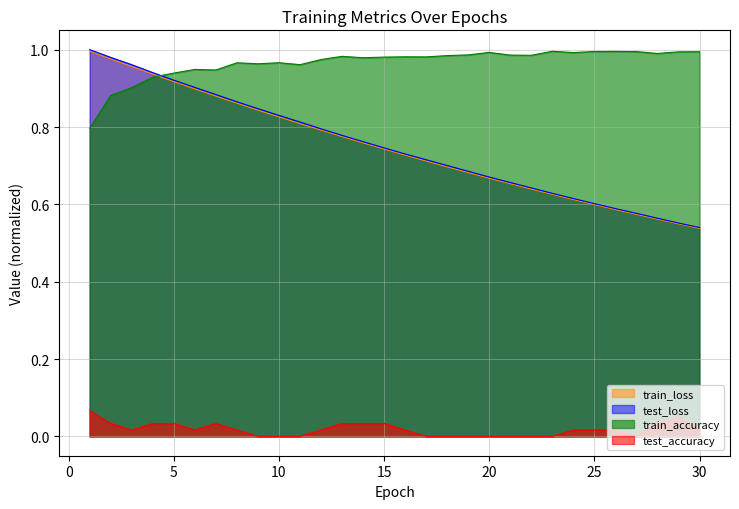

Reading right to left, transcribe all the data shown in this chart.

test_loss: 0.5	0.6	0.6	0.6	0.6	0.6	0.6	0.6	0.6	0.7	0.7	0.7	0.7	0.7	0.7	0.7	0.8	0.8	0.8	0.8	0.8	0.8	0.9	0.9	0.9	0.9	0.9	1.0	1.0	1.0
train_loss: 0.5	0.5	0.6	0.6	0.6	0.6	0.6	0.6	0.6	0.7	0.7	0.7	0.7	0.7	0.7	0.7	0.8	0.8	0.8	0.8	0.8	0.8	0.9	0.9	0.9	0.9	0.9	1.0	1.0	1.0
train_accuracy: 1.0	1.0	1.0	1.0	1.0	1.0	1.0	1.0	1.0	1.0	1.0	1.0	1.0	1.0	1.0	1.0	1.0	1.0	1.0	1.0	1.0	1.0	1.0	0.9	0.9	0.9	0.9	0.9	0.9	0.8
test_accuracy: 0.0	0.1	0.0	0.0	0.0	0.0	0.0	0.0	0.0	0.0	0.0	0.0	0.0	0.0	0.0	0.0	0.0	0.0	0.0	0.0	0.0	0.0	0.0	0.0	0.0	0.0	0.0	0.0	0.0	0.1